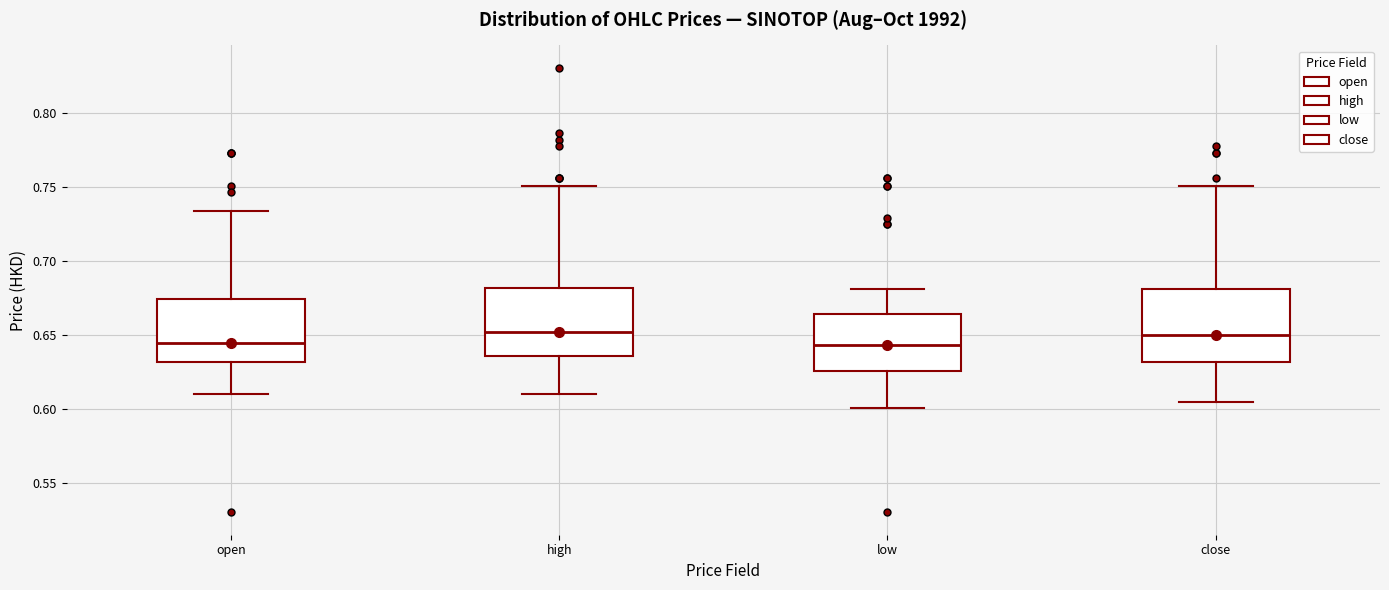

Reading left to right, transcribe this box plot: for each box, give where its median line is, the range the box spans, and where its two whiskers end, as read against the y-axis. The values are not printed on the chart, so give them approximately, as read against the axis.

open: median 0.645, box 0.630 to 0.675, whiskers 0.610 to 0.735
high: median 0.650, box 0.635 to 0.680, whiskers 0.610 to 0.750
low: median 0.645, box 0.625 to 0.665, whiskers 0.600 to 0.680
close: median 0.650, box 0.630 to 0.680, whiskers 0.605 to 0.750